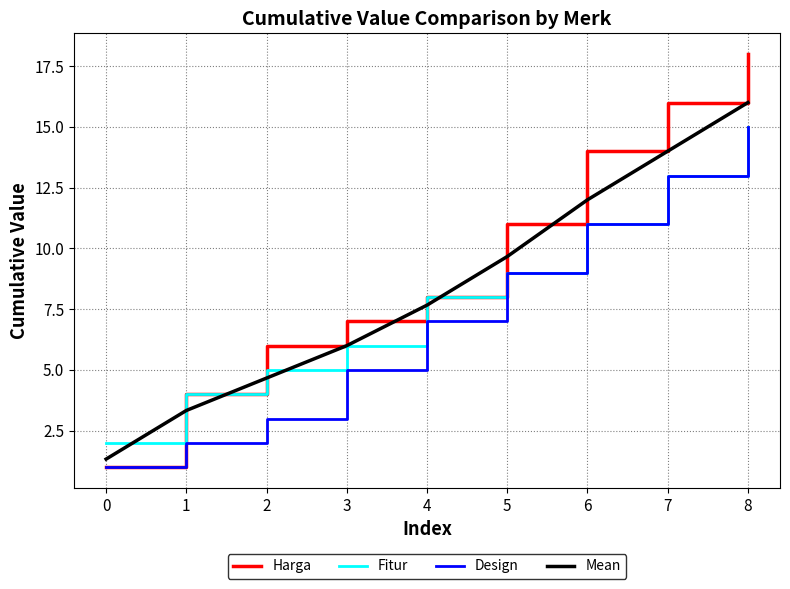

Is this an area chart (filled region under the line)?

No